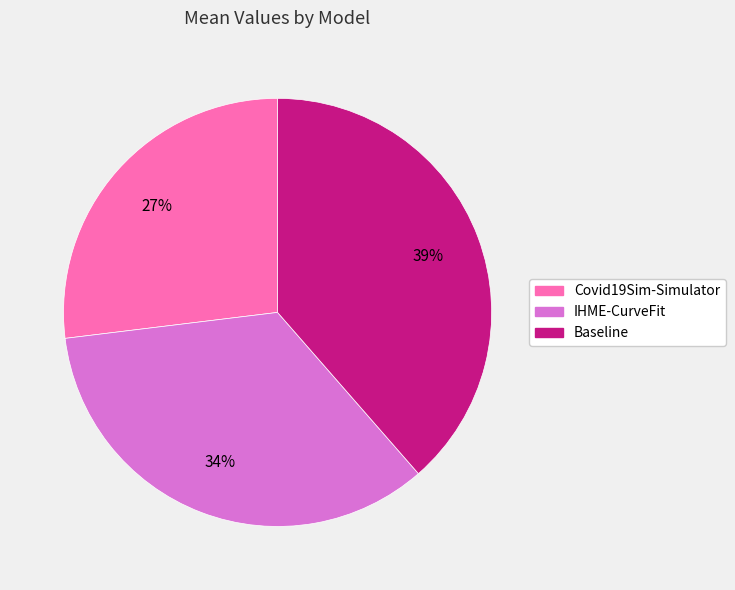

The IHME-CurveFit slice represents 34% of the pie. True or false?

True